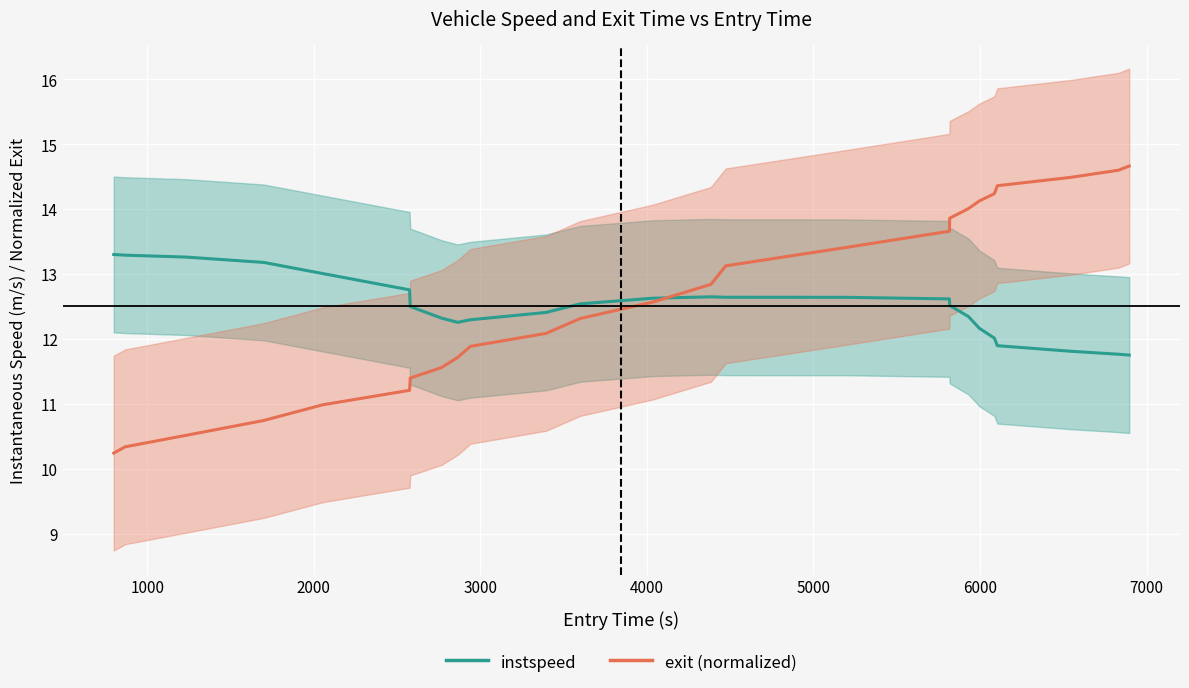

Is the value of exit (normalized) at 0 greater than the value of instspeed at 14?

No